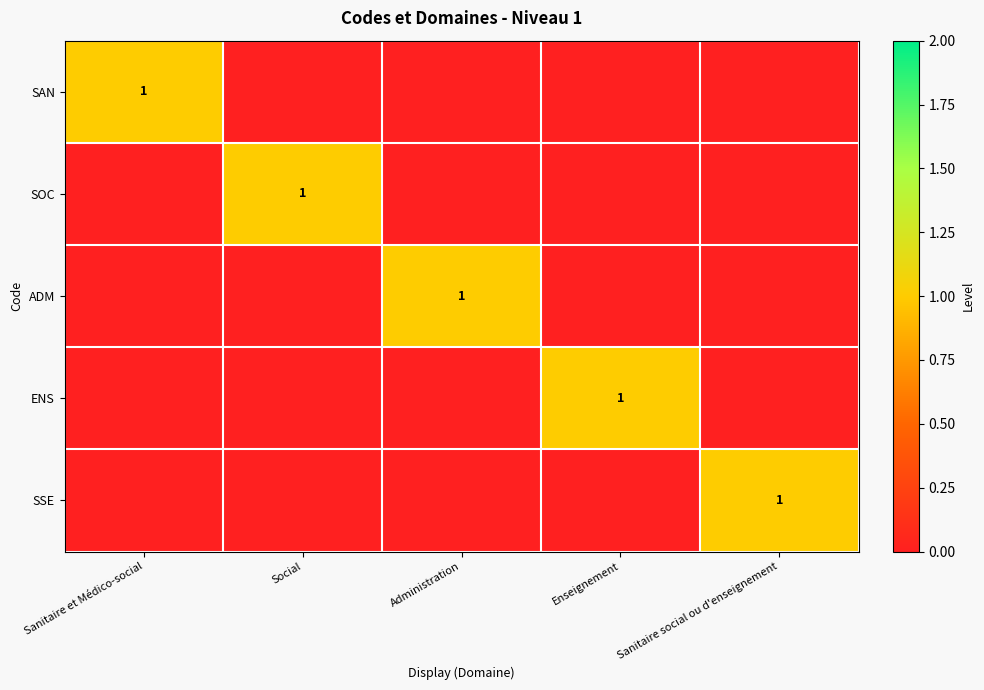

Is it true that ADM equals 1 at Administration?

True